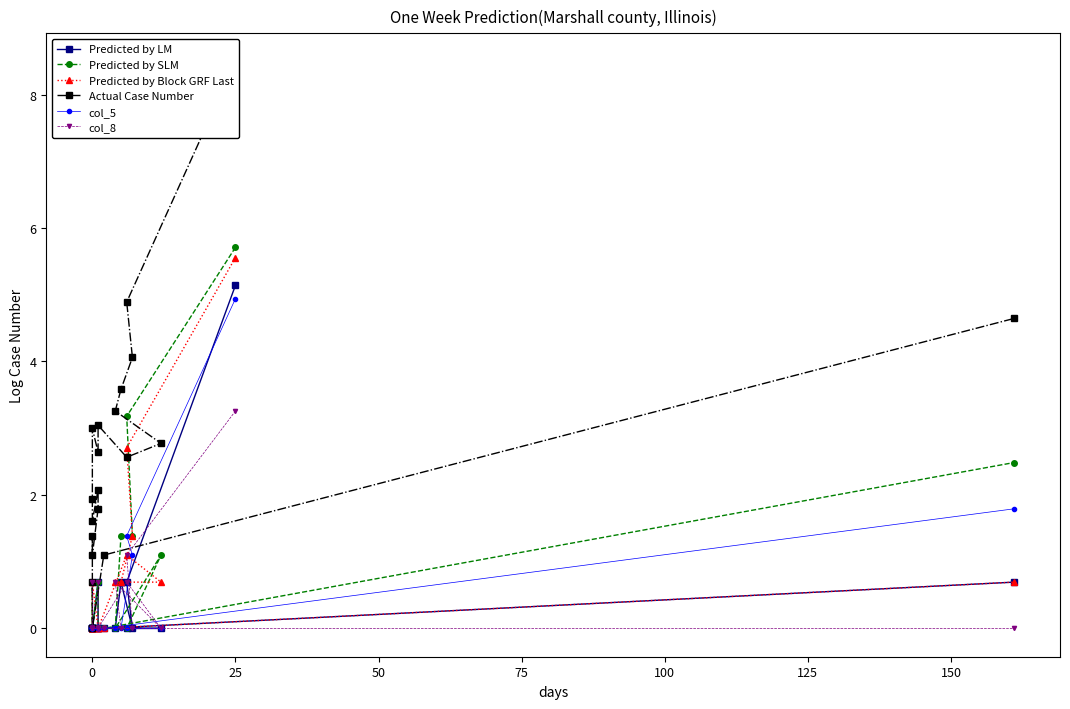

List the series in order of their peak value, highest first.

Actual Case Number, Predicted by SLM, Predicted by Block GRF Last, Predicted by LM, col_5, col_8